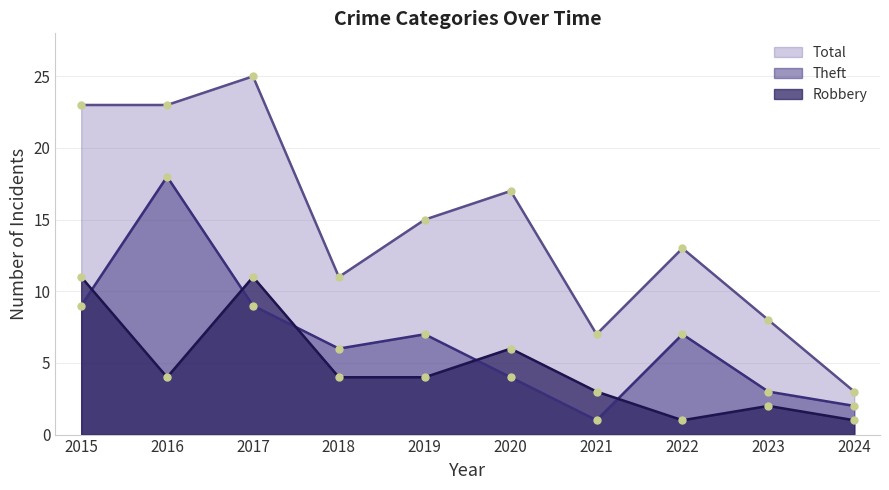

After their last crossing, which series has the higher values: Robbery or Theft?

Theft